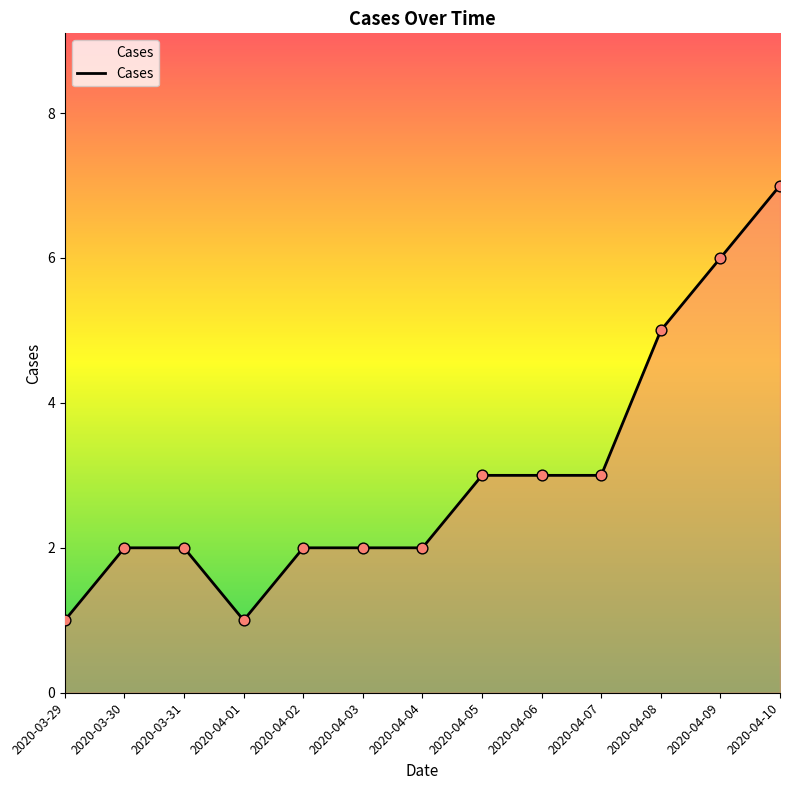

Approximately how many times larger is the value at 2020-04-02 compared to 2020-04-04?

1.0